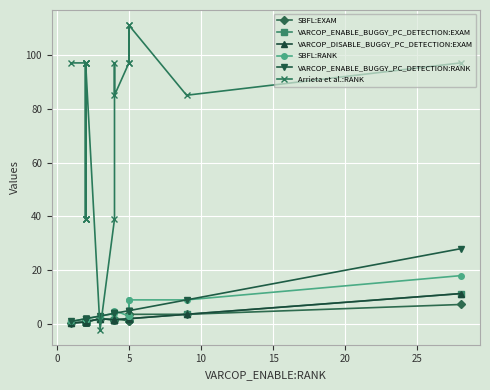

How many lines are shown in the chart?

6